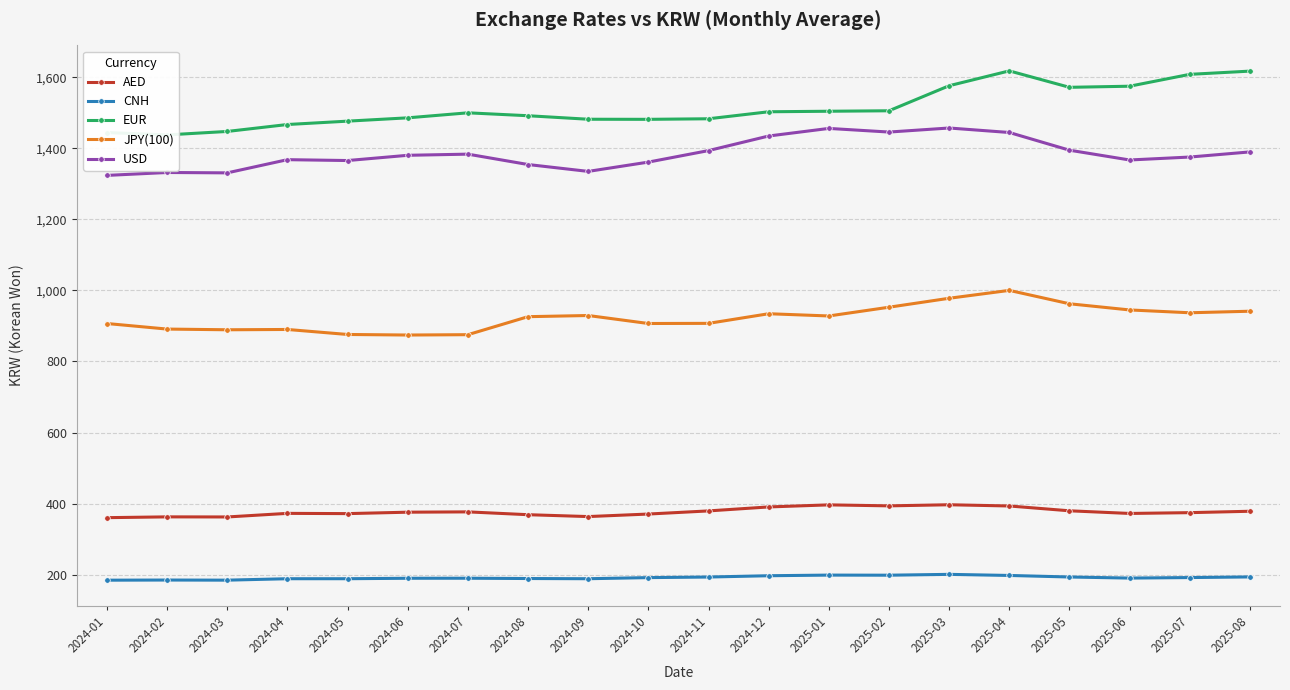

Rank the series by their maximum value, from highest to lowest.

EUR, USD, JPY(100), AED, CNH